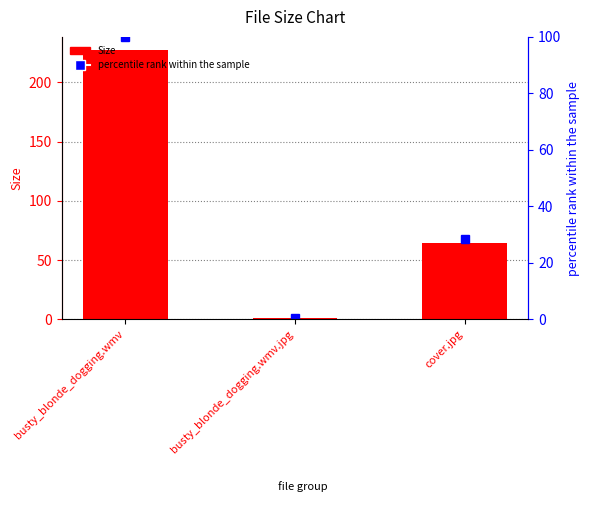

List the labels in order of value, largest first.

busty_blonde_dogging.wmv, cover.jpg, busty_blonde_dogging.wmv.jpg